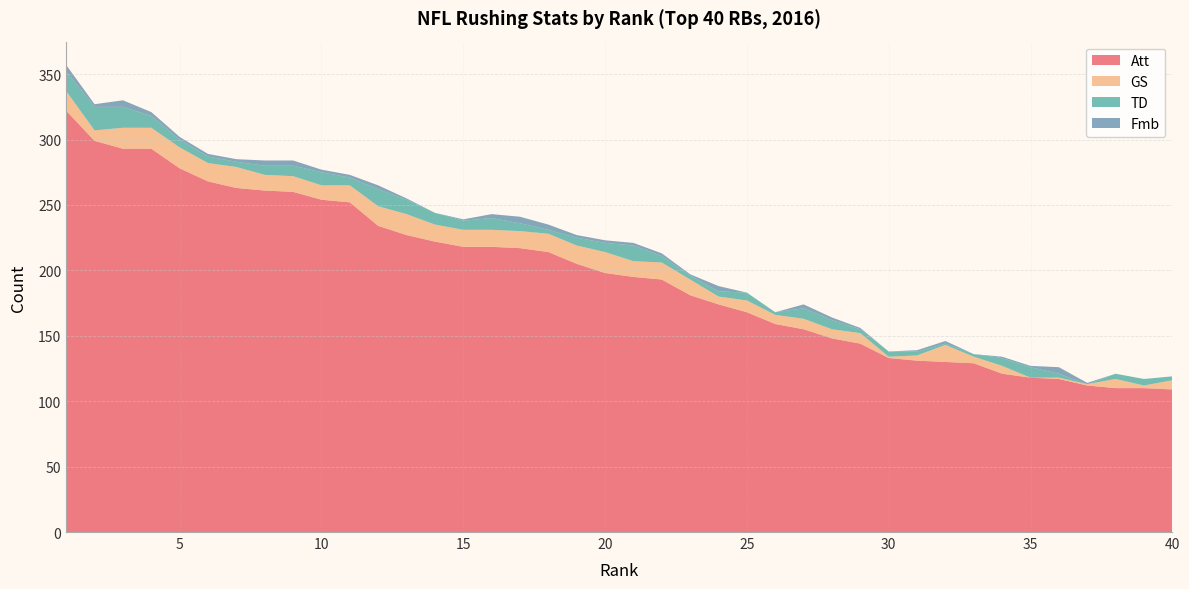

Reading right to left, transcribe all the data shown in this chart.

Att: 40=109	39=110	38=110	37=112	36=117	35=118	34=121	33=129	32=130	31=131	30=133	29=144	28=148	27=155	26=159	25=168	24=174	23=181	22=193	21=195	20=198	19=205	18=214	17=217	16=218	15=218	14=222	13=227	12=234	11=252	10=254	9=260	8=261	7=263	6=268	5=278	4=293	3=293	2=299	1=322
GS: 40=7	39=2	38=7	37=1	36=1	35=0	34=6	33=5	32=13	31=4	30=1	29=8	28=7	27=8	26=7	25=9	24=6	23=12	22=13	21=12	20=16	19=14	18=14	17=13	16=13	15=13	14=13	13=16	12=15	11=13	10=11	9=12	8=12	7=16	6=14	5=16	4=16	3=16	2=8	1=15
TD: 40=3	39=5	38=4	37=0	36=3	35=8	34=6	33=2	32=1	31=3	30=4	29=3	28=7	27=8	26=2	25=6	24=4	23=3	22=5	21=12	20=7	19=6	18=3	17=6	16=9	15=7	14=9	13=11	12=13	11=6	10=10	9=8	8=7	7=4	6=5	5=6	4=9	3=16	2=18	1=15
Fmb: 40=0	39=0	38=0	37=1	36=5	35=1	34=1	33=0	32=2	31=1	30=0	29=1	28=2	27=3	26=0	25=0	24=4	23=1	22=2	21=2	20=2	19=2	18=4	17=5	16=3	15=1	14=0	13=1	12=3	11=2	10=2	9=4	8=4	7=2	6=2	5=2	4=3	3=5	2=2	1=5